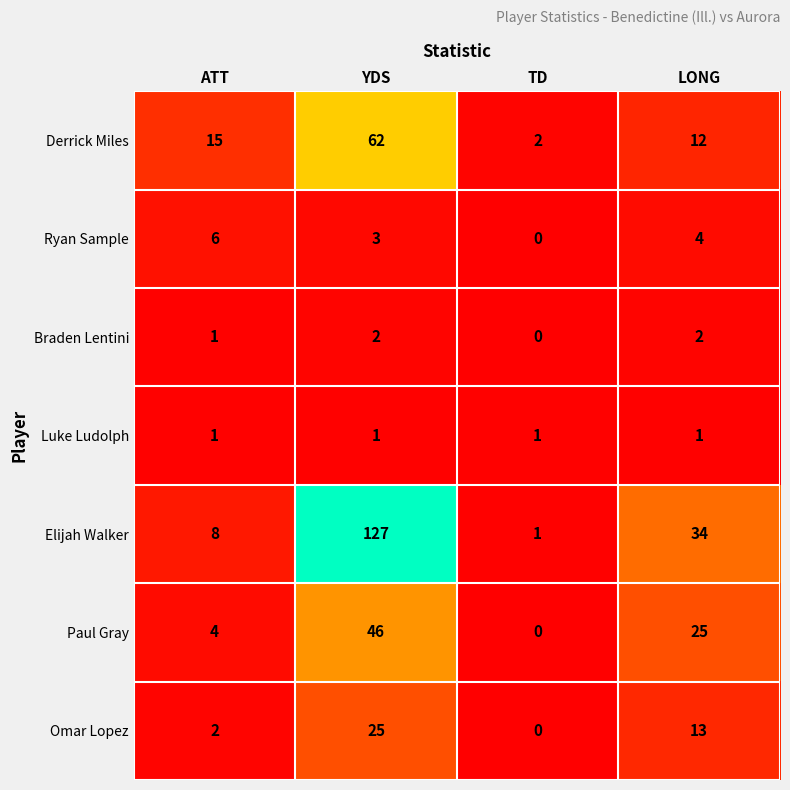

Reading right to left, what are all the values shown in this chart?

Derrick Miles: 12	2	62	15
Ryan Sample: 4	0	3	6
Braden Lentini: 2	0	2	1
Luke Ludolph: 1	1	1	1
Elijah Walker: 34	1	127	8
Paul Gray: 25	0	46	4
Omar Lopez: 13	0	25	2